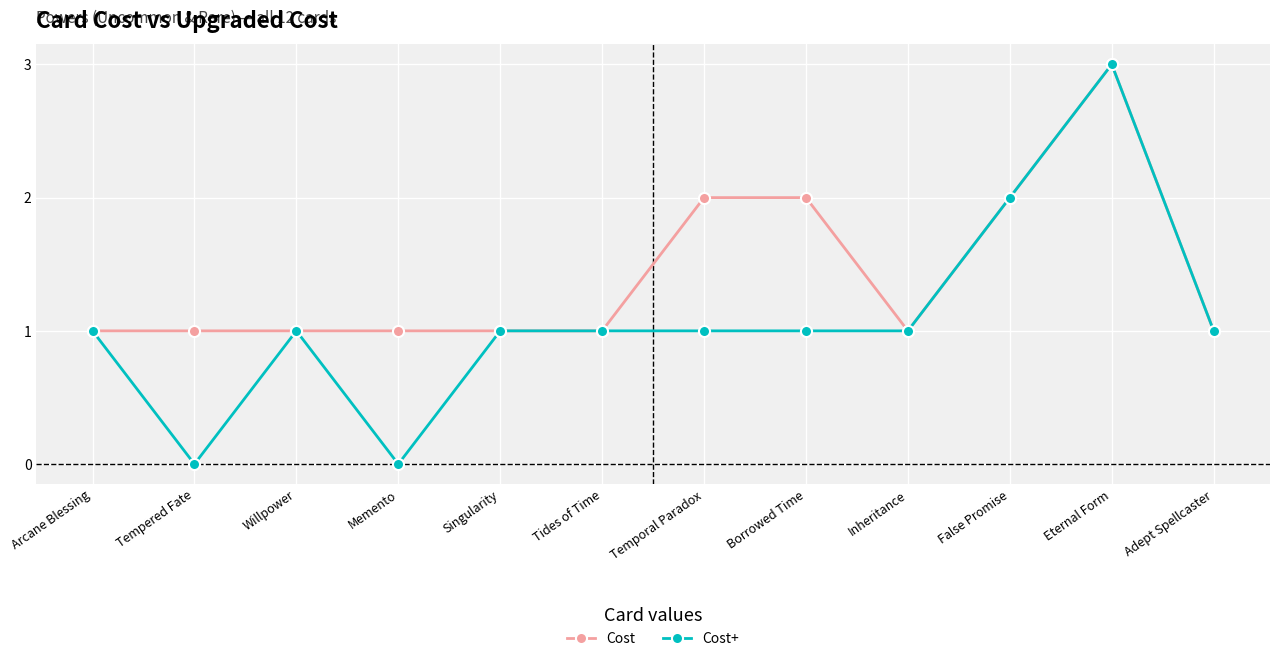

The Cost+ series shows 1 at Adept Spellcaster. True or false?

True